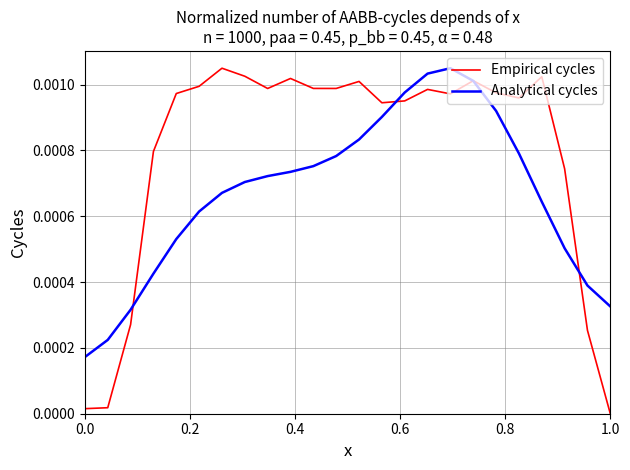

What are all the series names shown in the legend?

Empirical cycles, Analytical cycles